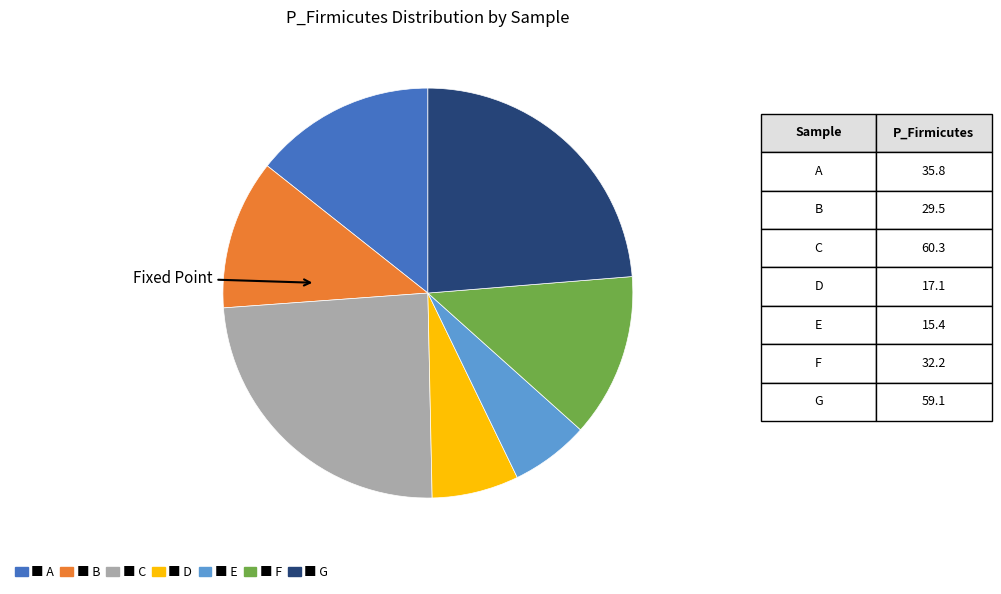

Is there a majority slice in this chart?

No